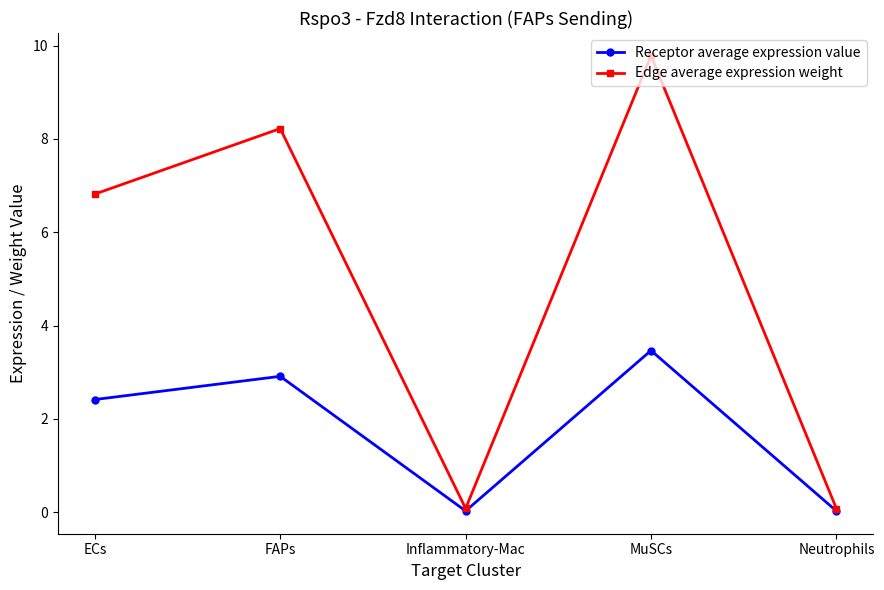

At how many categories does at least one series exceed 4?

3